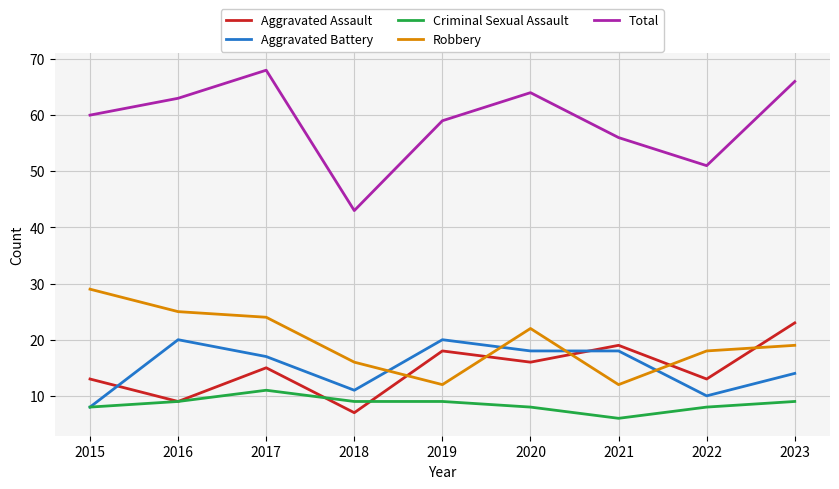

What is the sum of all Total values?

530